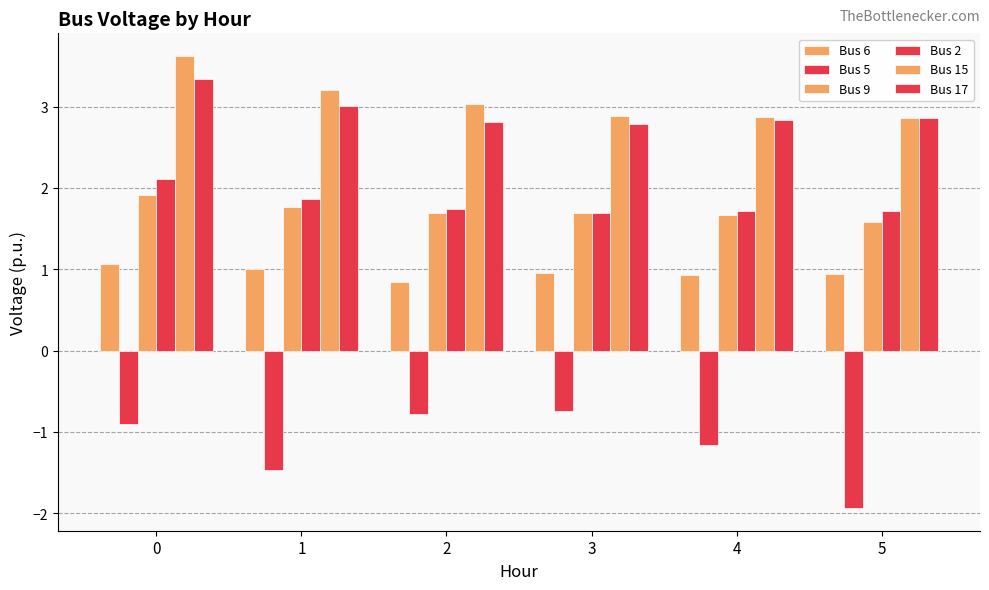

Which series has the largest total across all categories?

Bus 15